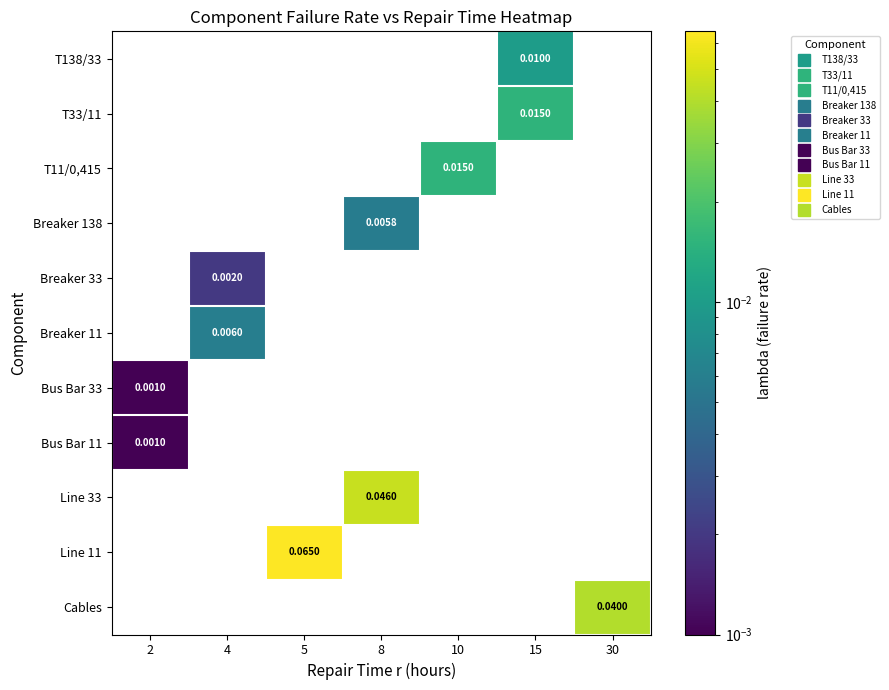

Between 4 and 30, which series saw the biggest shift?

Cables